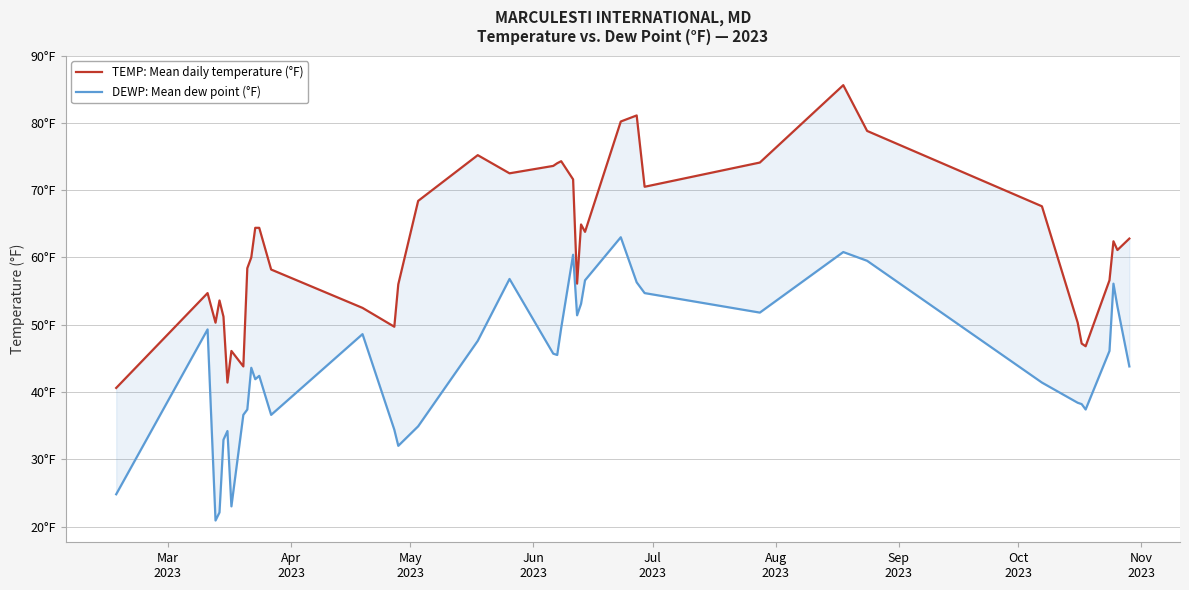

What is the difference between the maximum and second lowest values in the TEMP: Mean daily temperature (°F) series?

44.2